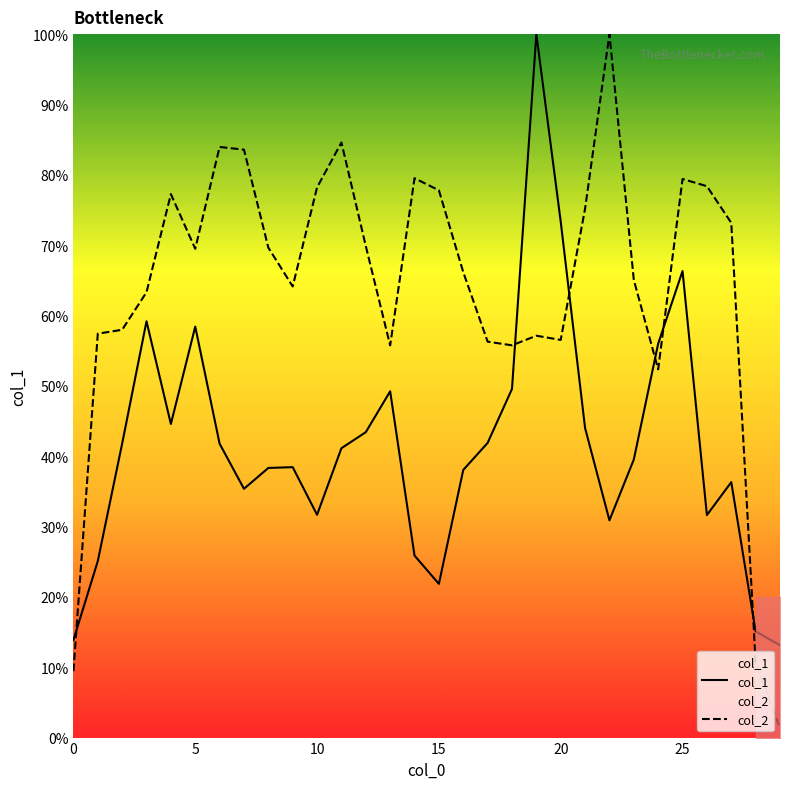

Which category has the highest value across all series?

19